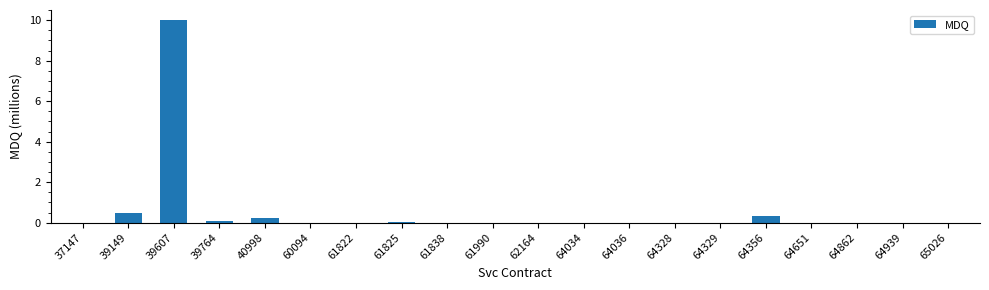

What is the difference between the values at 39149 and 61990?

0.5